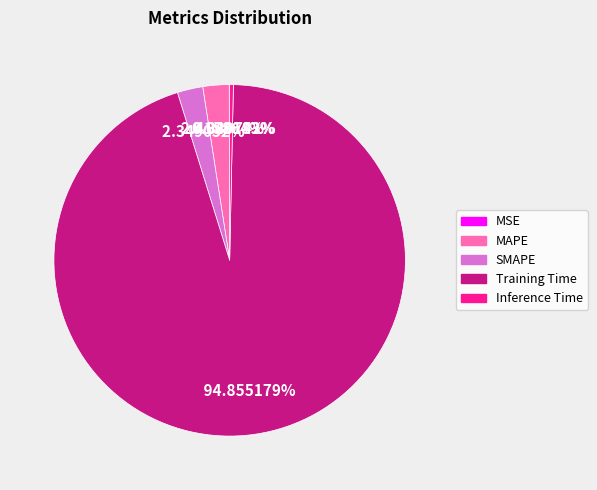

To the nearest percent, what portion does Training Time represent?

95%